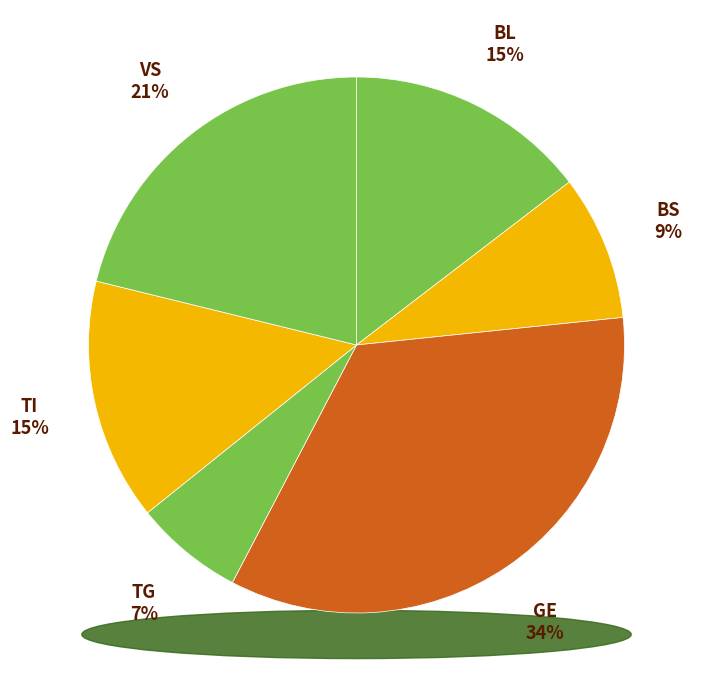

How many segments does this pie chart have?

6